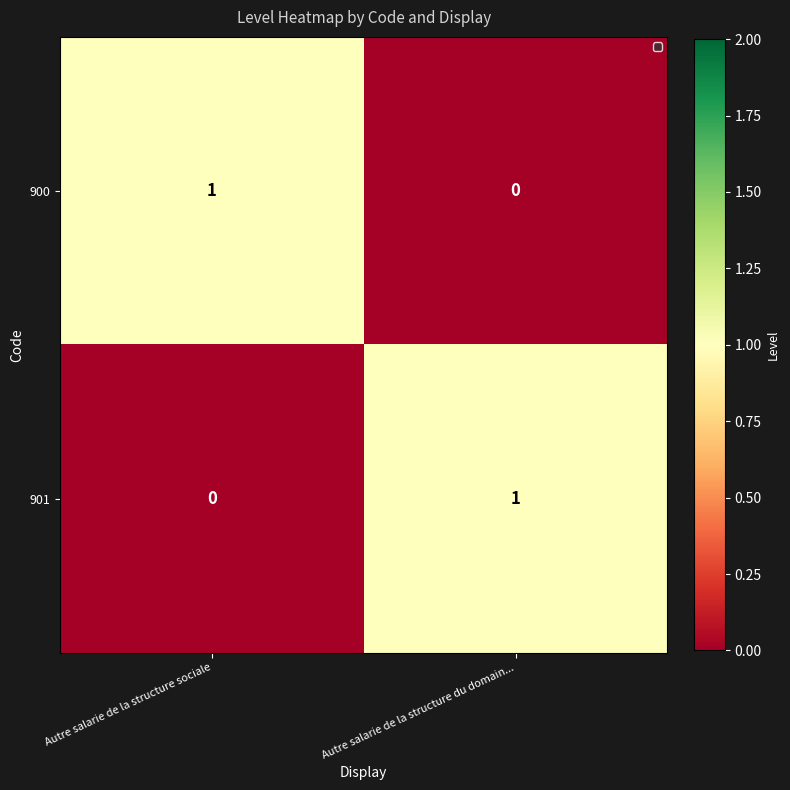

At which label does 901 reach its minimum?

Autre salarie de la structure sociale